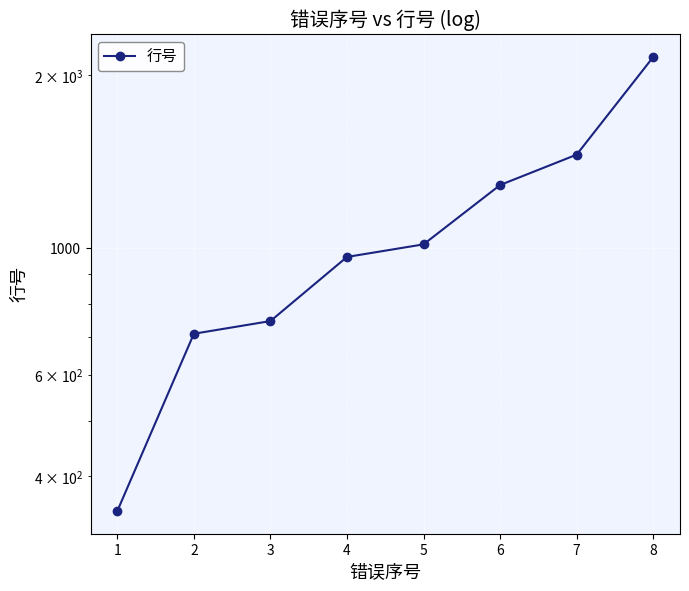

The value at 2 is 402. True or false?

False